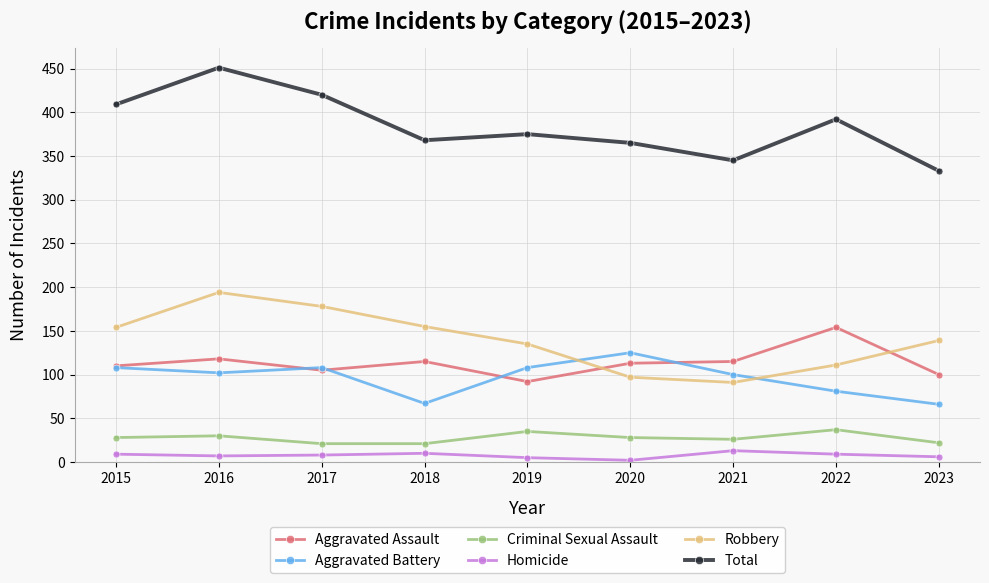

Is it true that Homicide equals 8 at 2017?

True